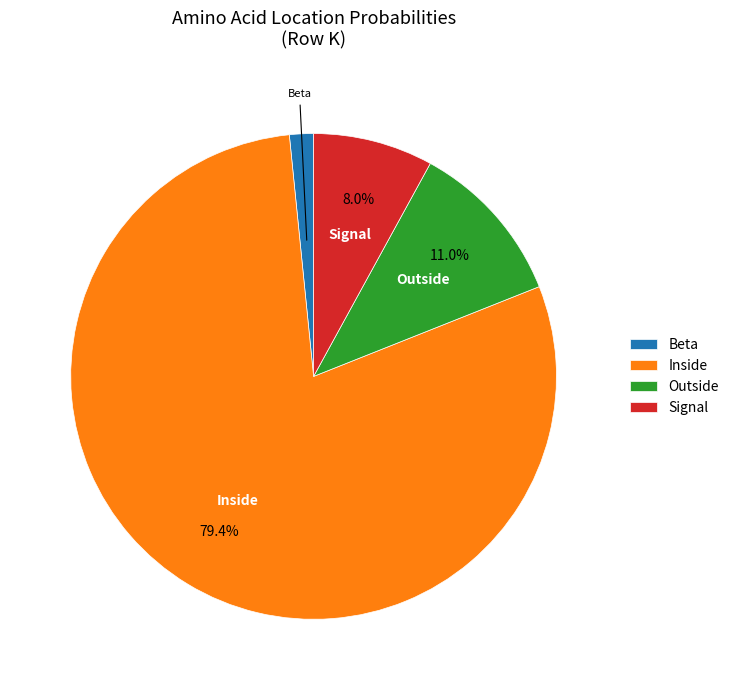

Is it true that Signal is 8% of the pie?

True